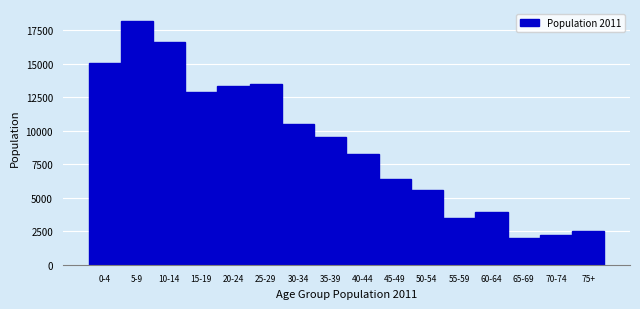

Reading left to right, transcribe all the data shown in this chart.

15061	18173	16645	12861	13299	13479	10499	9556	8261	6380	5552	3500	3934	2013	2231	2496